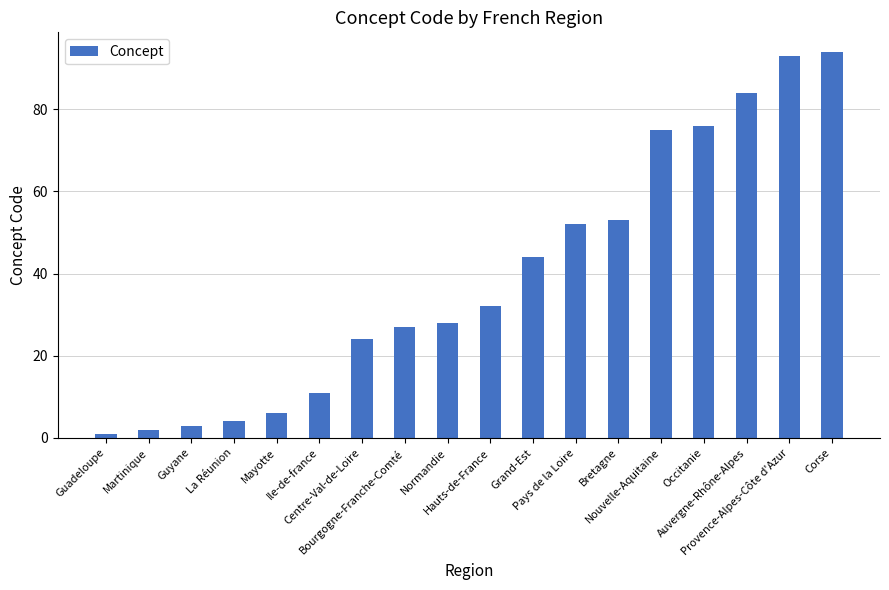

What is the value of the 3rd bar from the left?

3